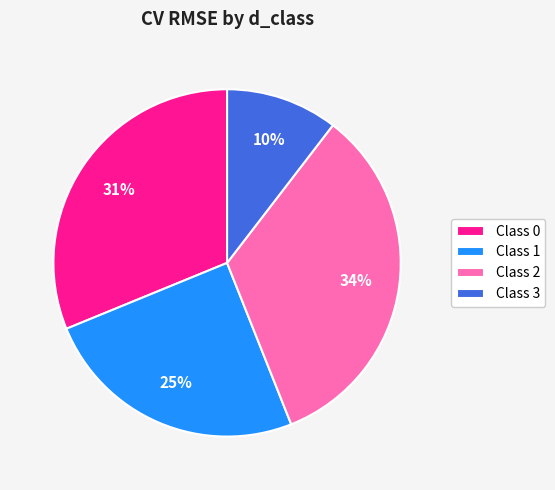

How many segments does this pie chart have?

4